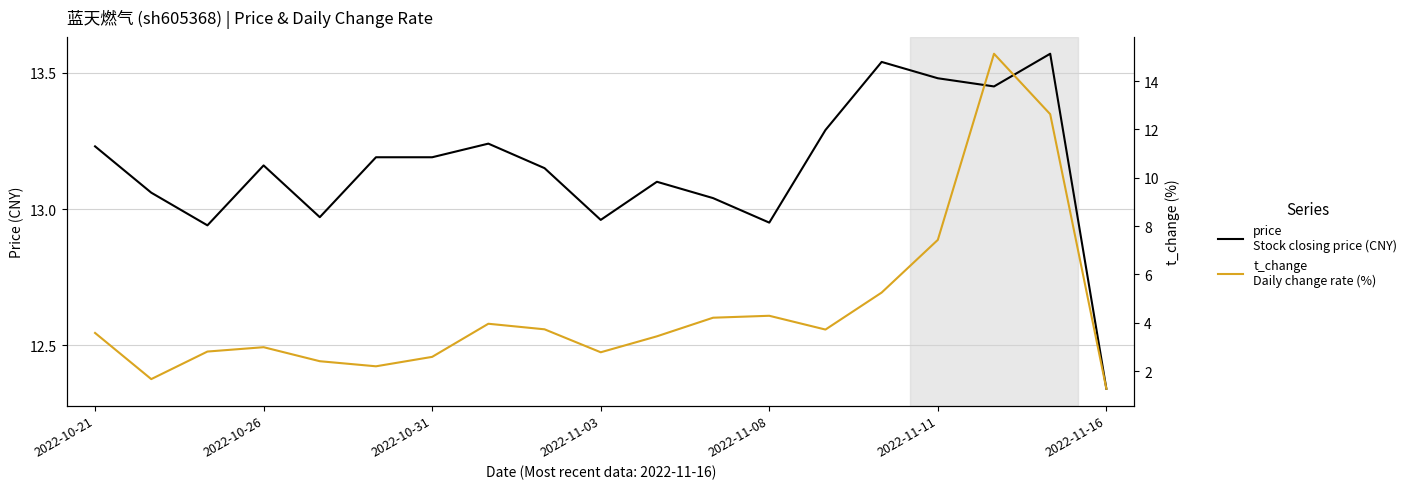

How many lines are shown in the chart?

2